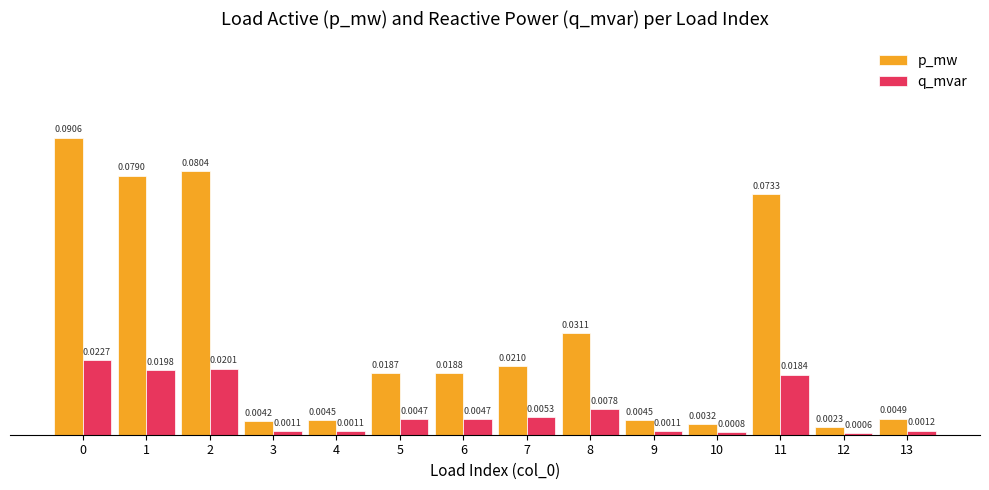

Which series changed the most between 2 and 12?

p_mw